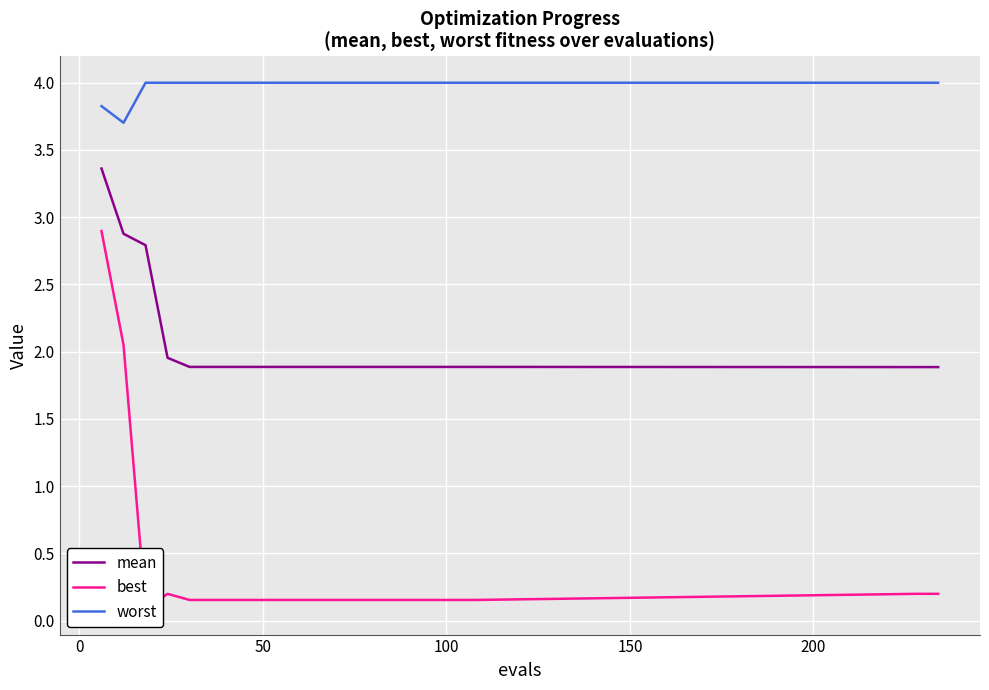

True or false: worst and mean intersect in this chart.

False